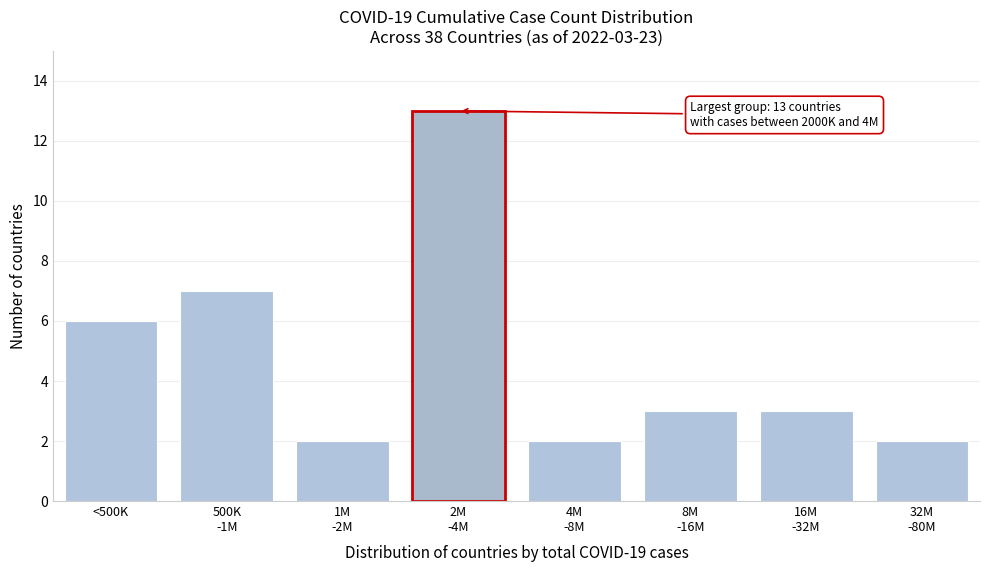

Reading right to left, what are all the values shown in this chart?

2	3	3	2	13	2	7	6